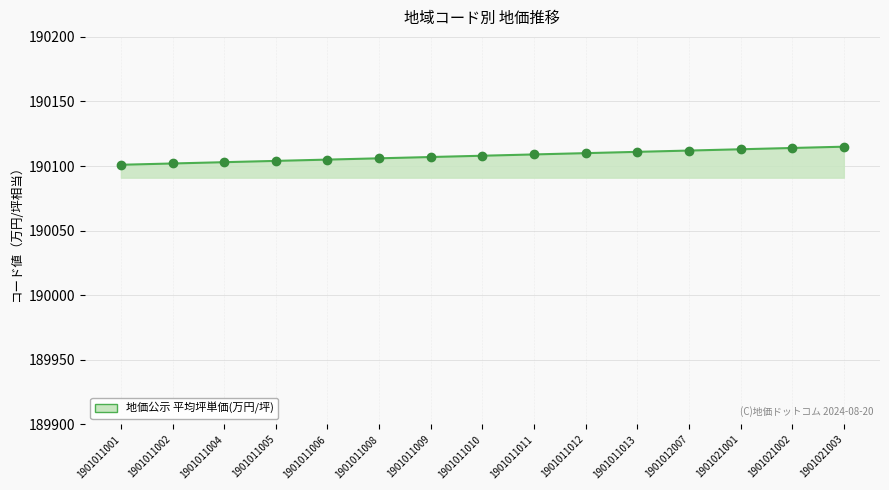

What is the value of the 9th point from the left?

190109